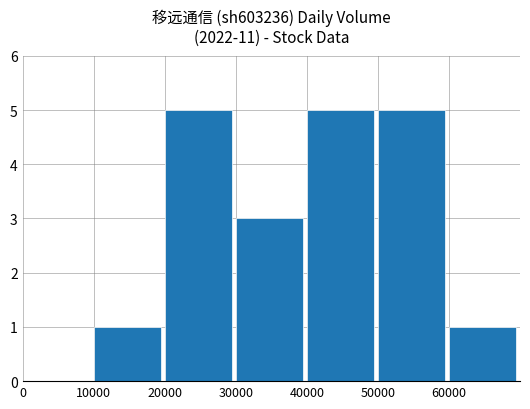

Count the values in the range 1 to 5.

6